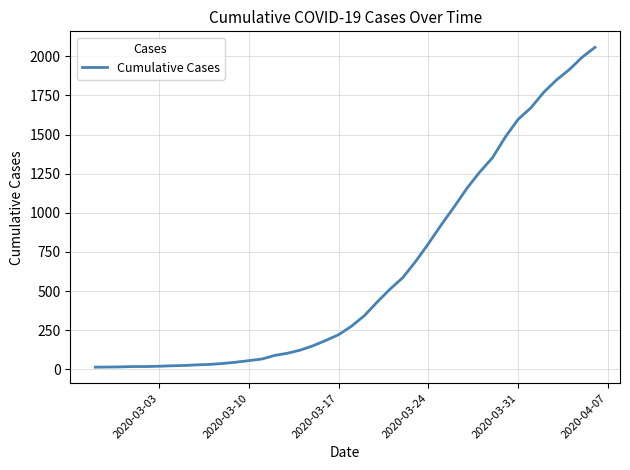

What is the maximum value shown in the chart?

2057